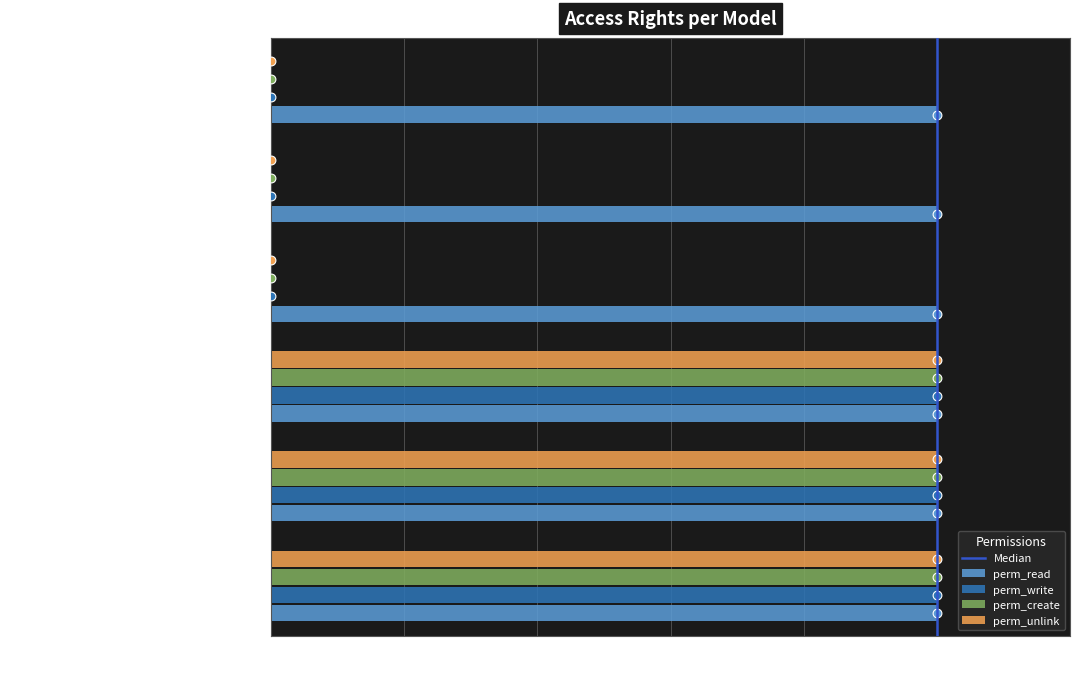

Which series has the largest Y range (max minus min)?

perm_write